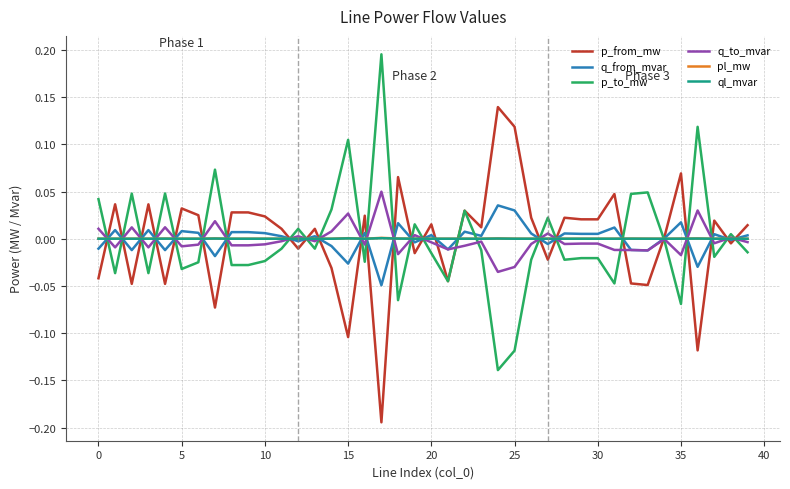

Which series has the largest range (max minus min)?

p_to_mw